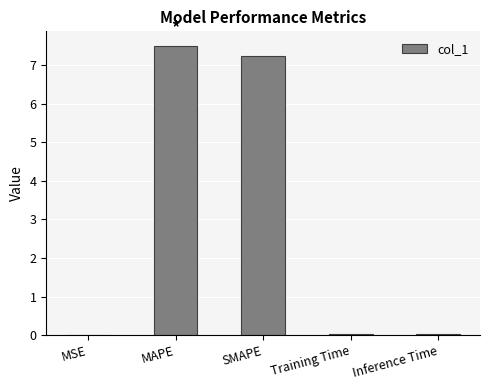

Are the bars horizontal?

No